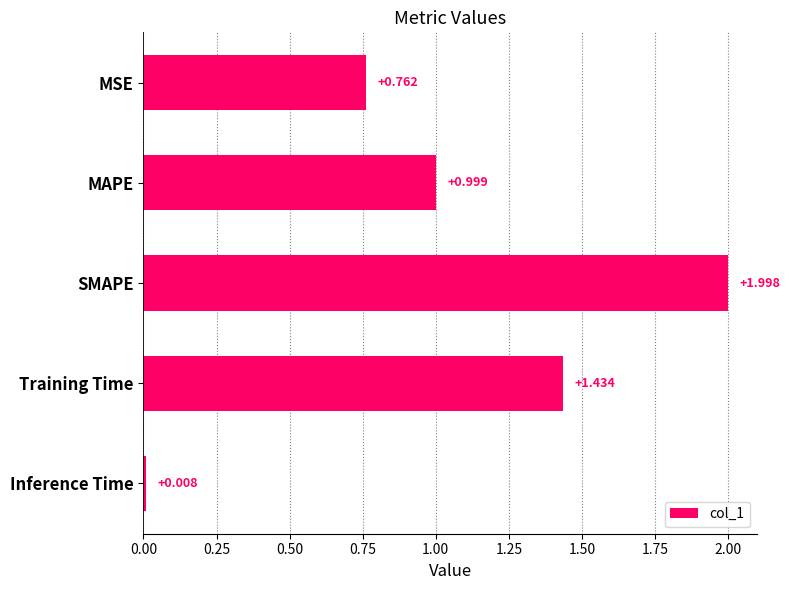

List the labels in order of value, largest first.

SMAPE, Training Time, MAPE, MSE, Inference Time